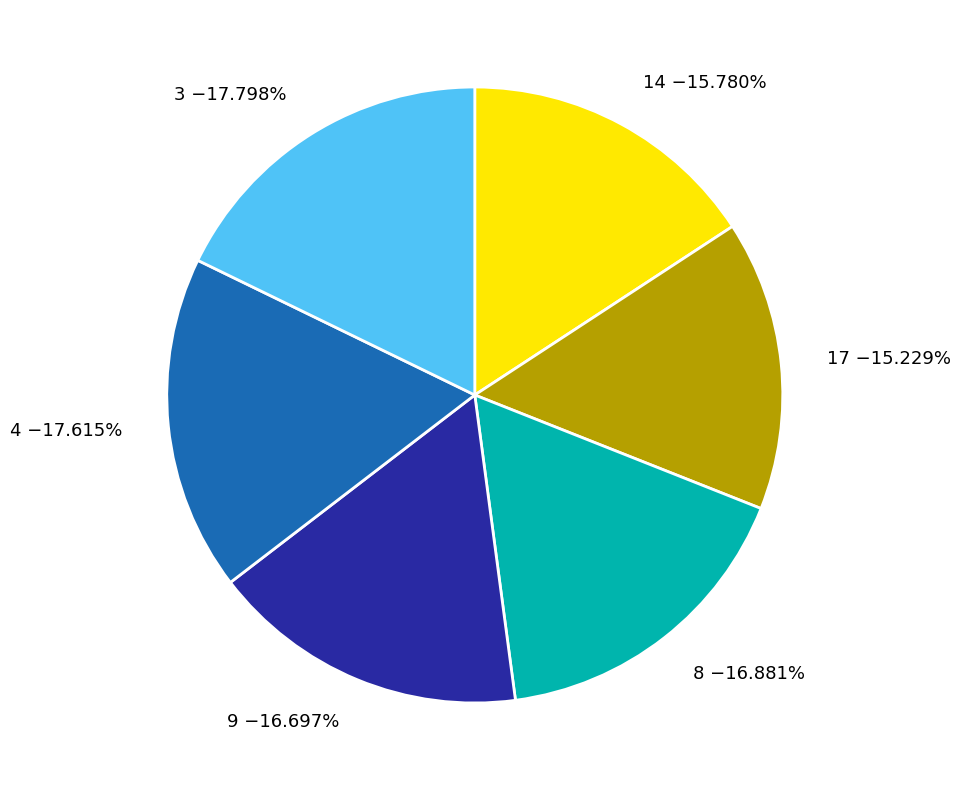

Is 4 −17.615% the majority of the pie?

No